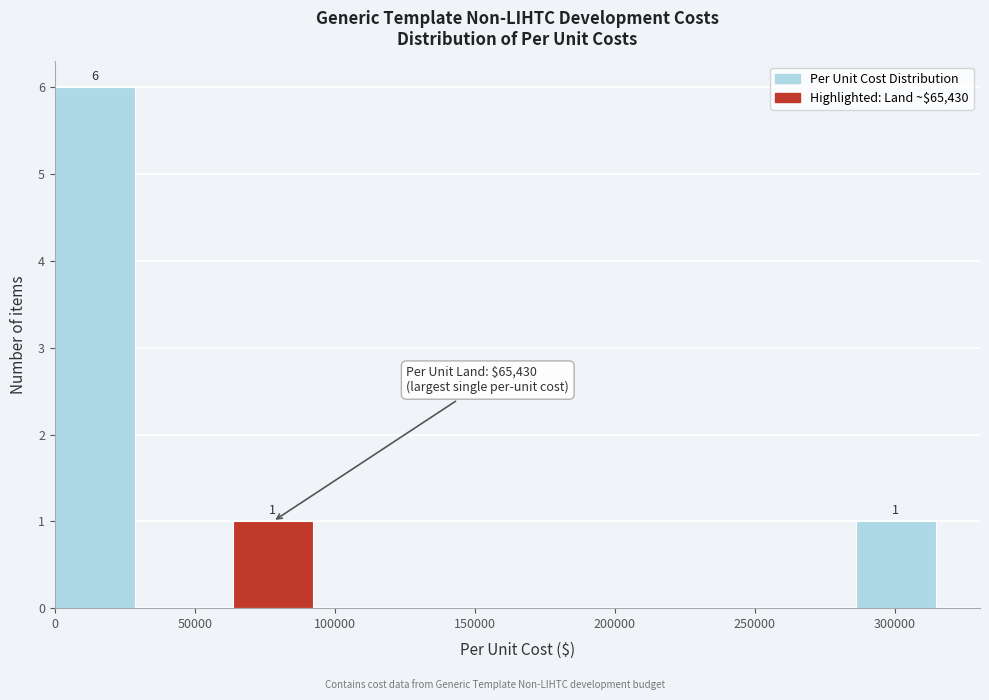

Which range on the x-axis has the tallest bar?

0 to 30000